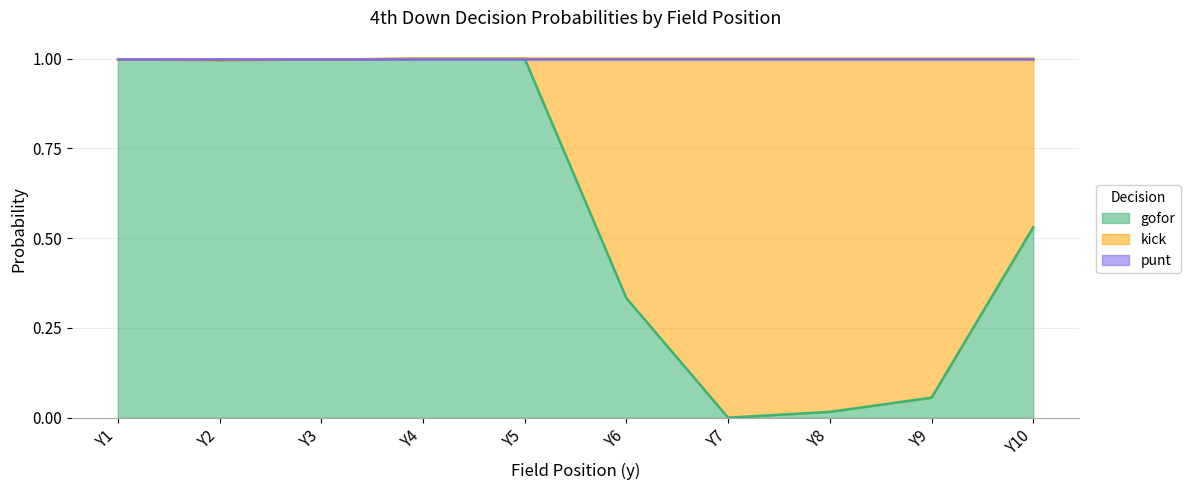

Which series has the largest total across all categories?

gofor